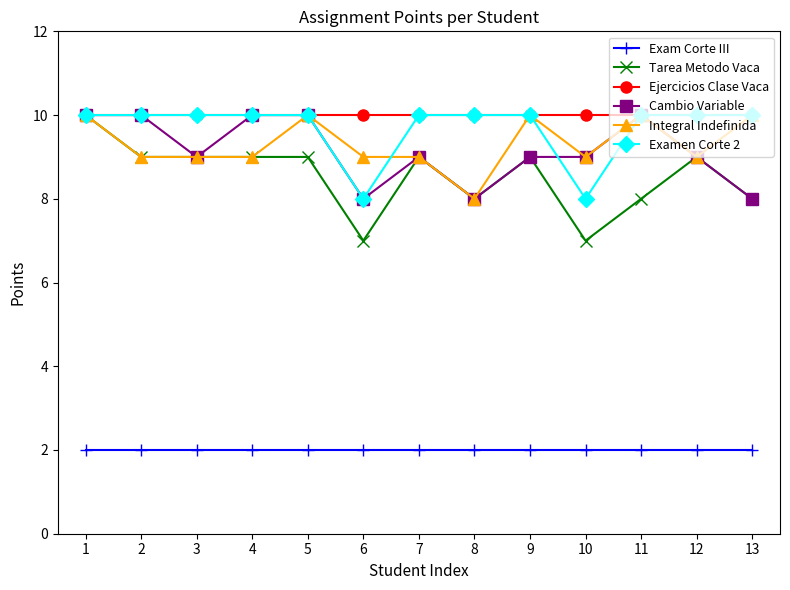

Reading right to left, extract all data points from this chart.

Exam Corte III: 2	2	2	2	2	2	2	2	2	2	2	2	2
Tarea Metodo Vaca: 8	9	8	7	9	8	9	7	9	9	9	9	10
Ejercicios Clase Vaca: 10	10	10	10	10	10	10	10	10	10	10	10	10
Cambio Variable: 8	9	10	9	9	8	9	8	10	10	9	10	10
Integral Indefinida: 10	9	10	9	10	8	9	9	10	9	9	9	10
Examen Corte 2: 10	10	10	8	10	10	10	8	10	10	10	10	10